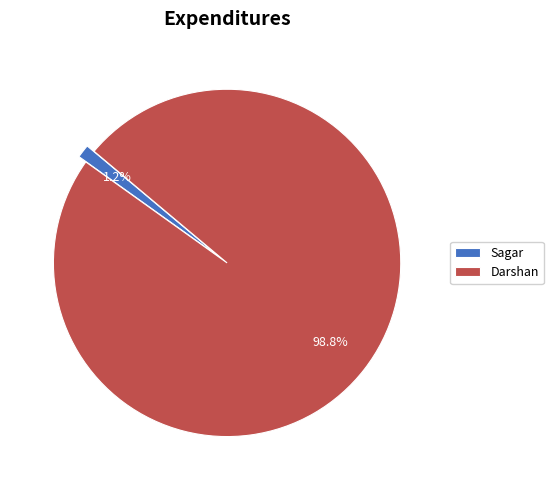

Which category has the biggest portion of the pie?

Darshan